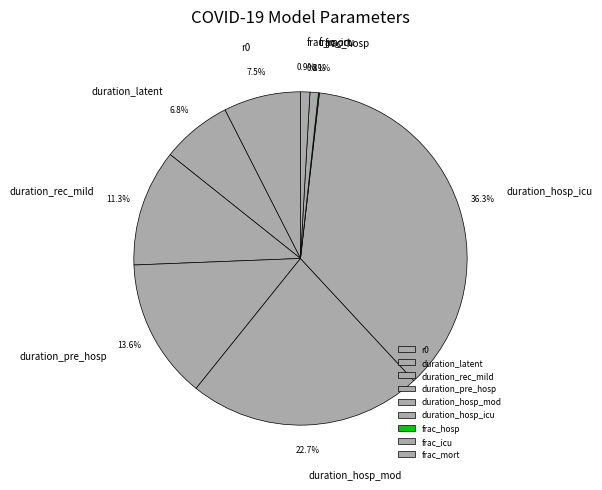

To the nearest percent, what percentage of the pie is duration_pre_hosp?

14%